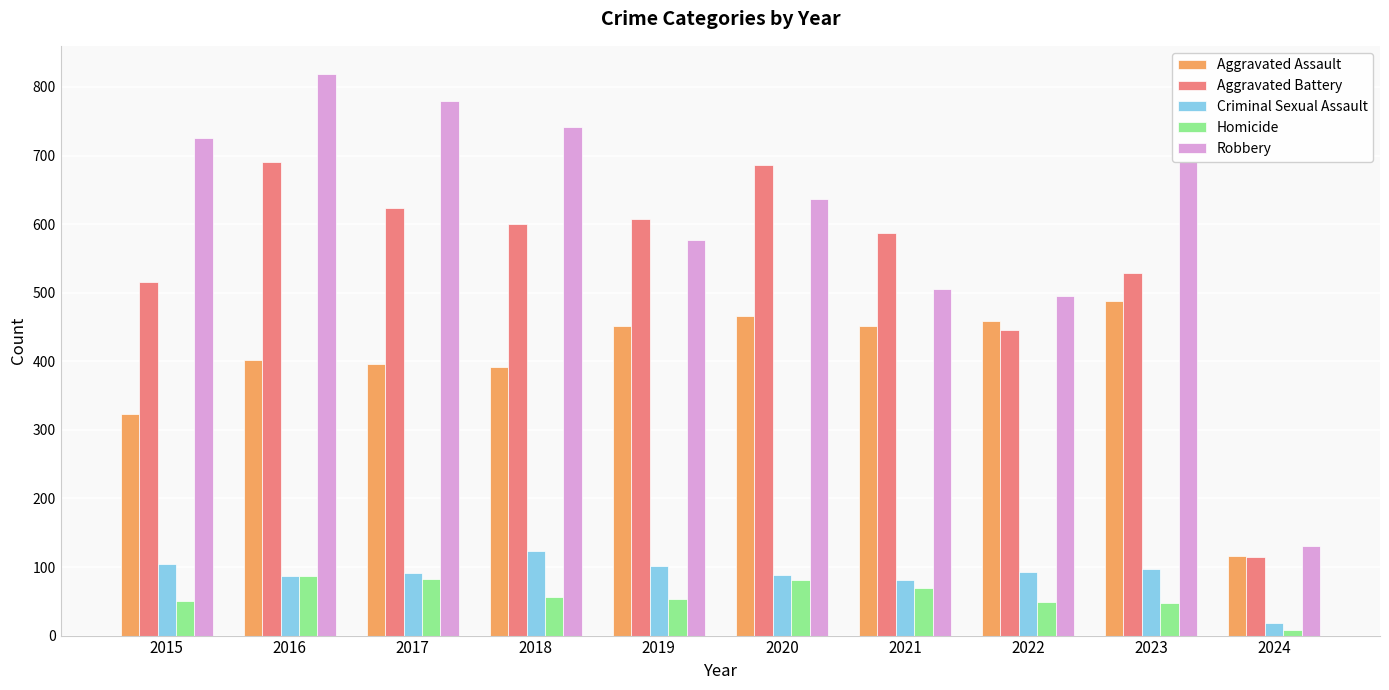

What is the value of the Homicide bar at the 4th from the left?

56